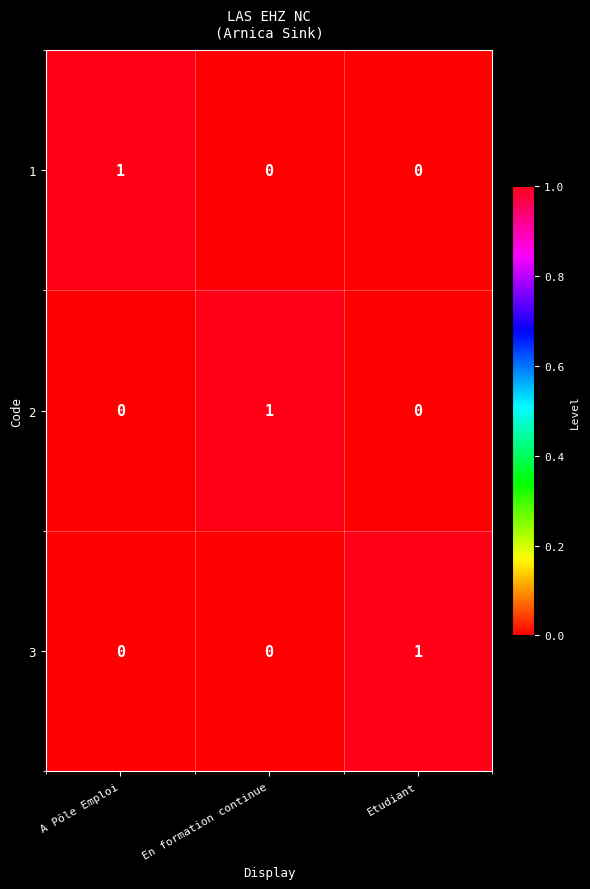

Is it true that 3 equals 0 at En formation continue?

True